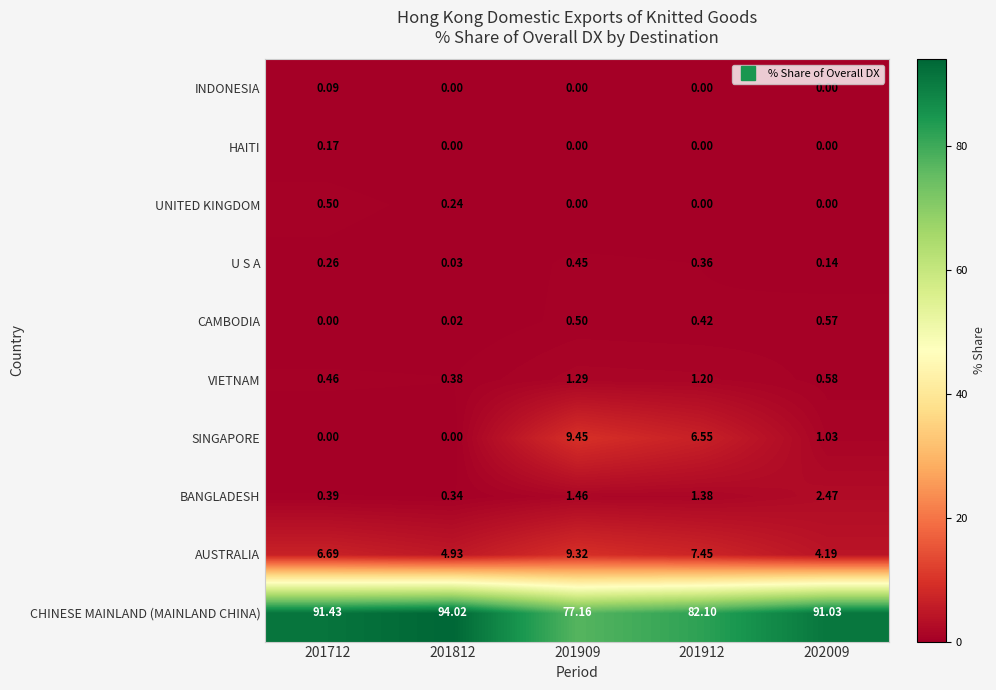

What is the difference between the highest and lowest values at 201712?

91.4